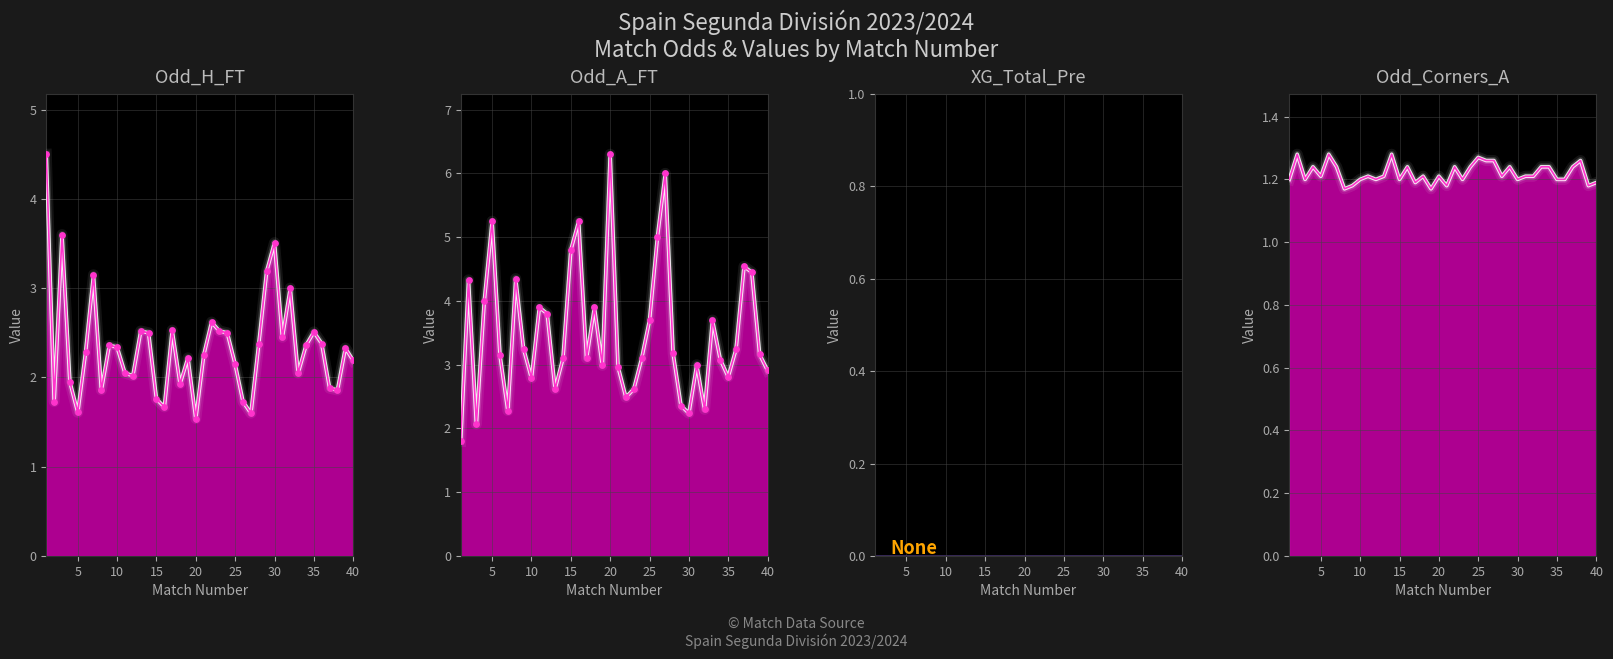

Which series reaches the maximum Y coordinate?

Odd_A_FT